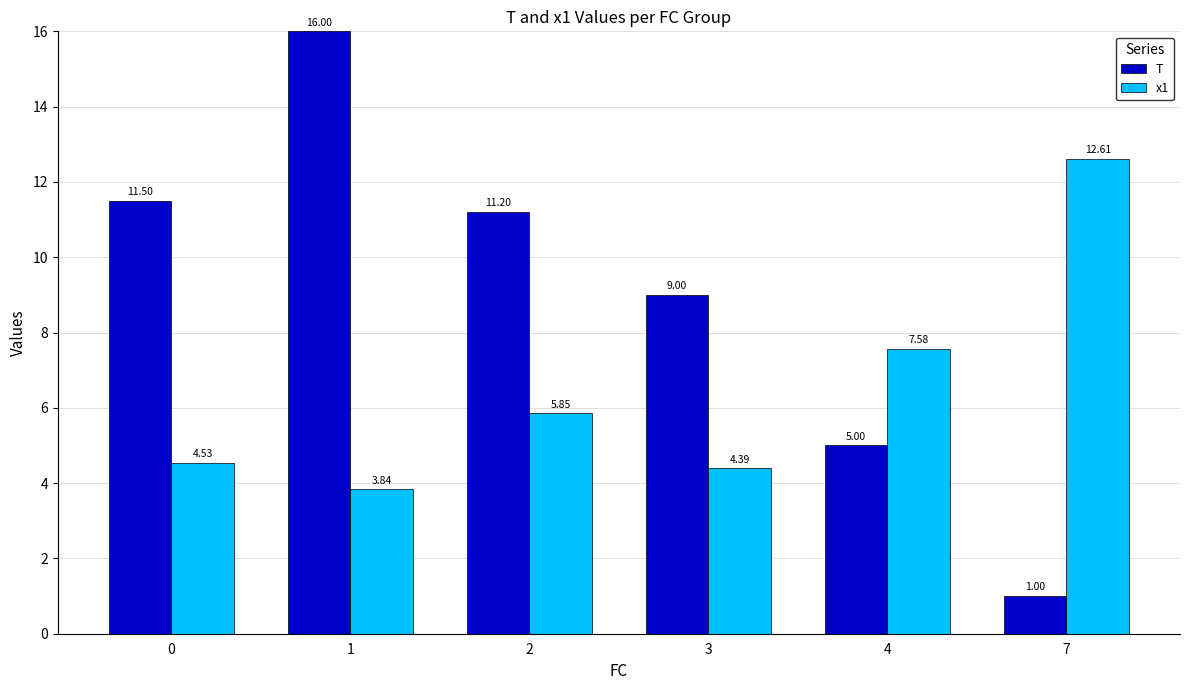

What is the difference between the maximum and minimum values in the x1 series?

8.8